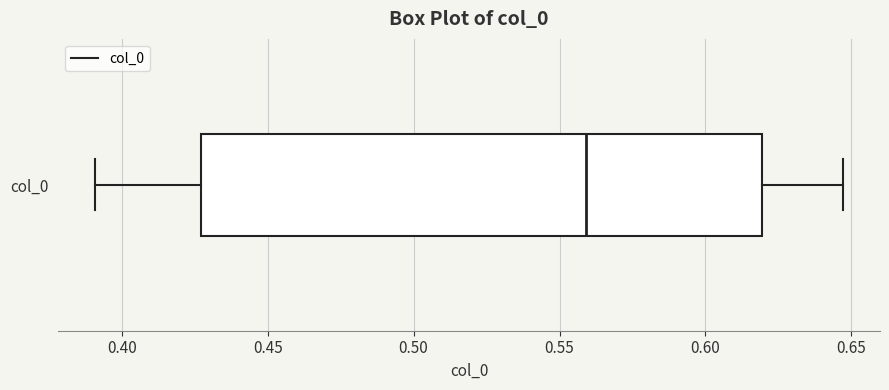

Read this box plot against the x-axis: the position of the median line, the range covered by the box, and the ends of both whiskers. The values are not printed on the chart, so give them approximately, as read against the axis.

median 0.560, box 0.425 to 0.620, whiskers 0.390 to 0.645